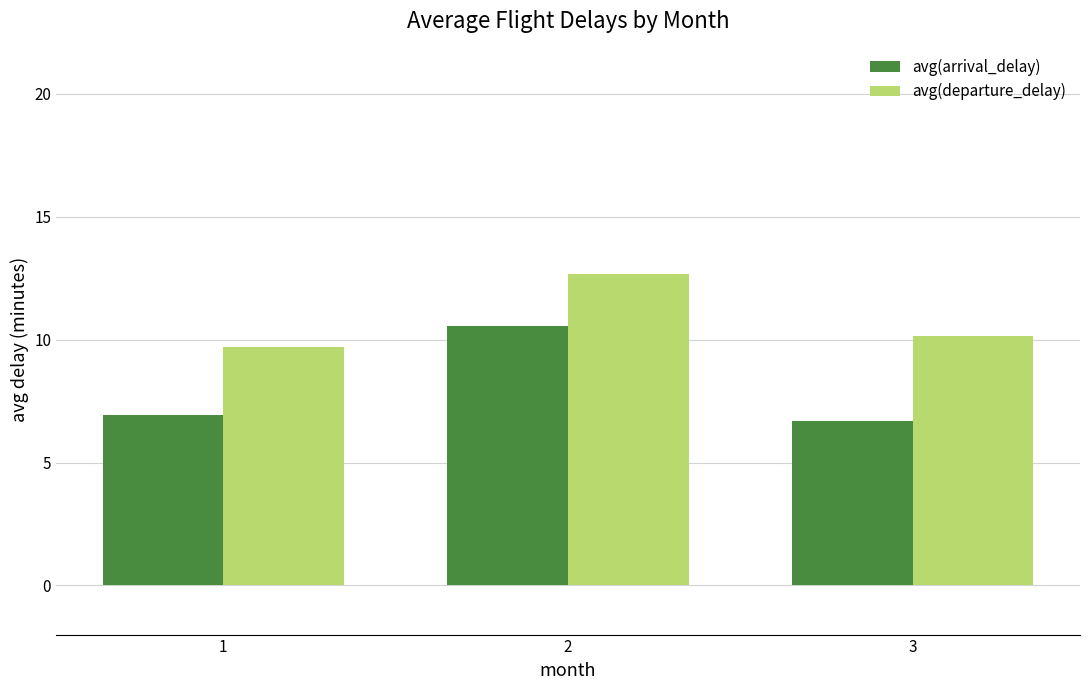

Count the number of categories in the chart.

3